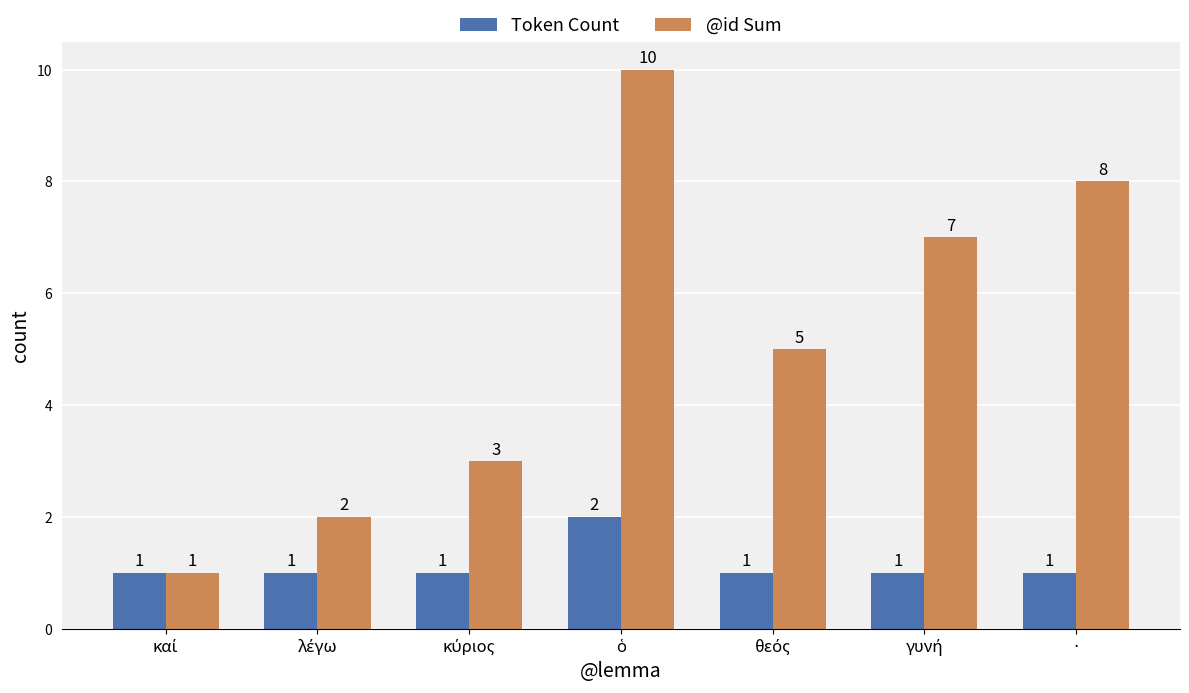

List the series in order of their peak value, lowest first.

Token Count, @id Sum